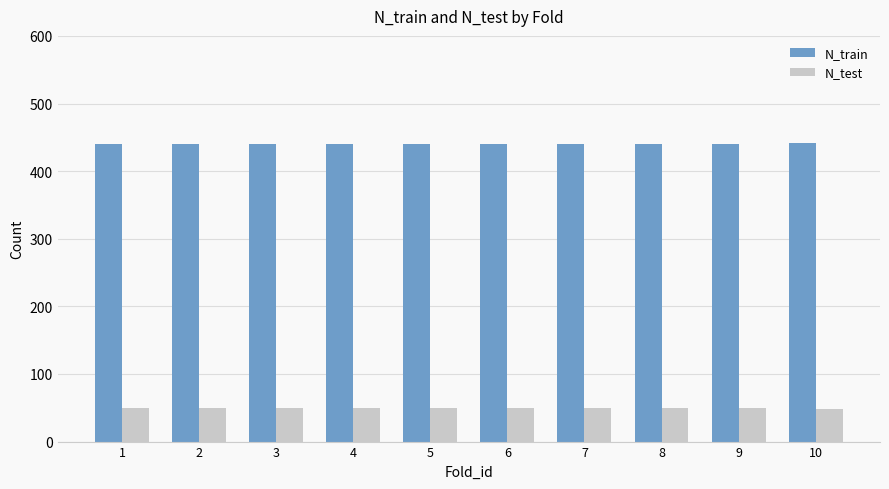

How many bars are there in each group?

2